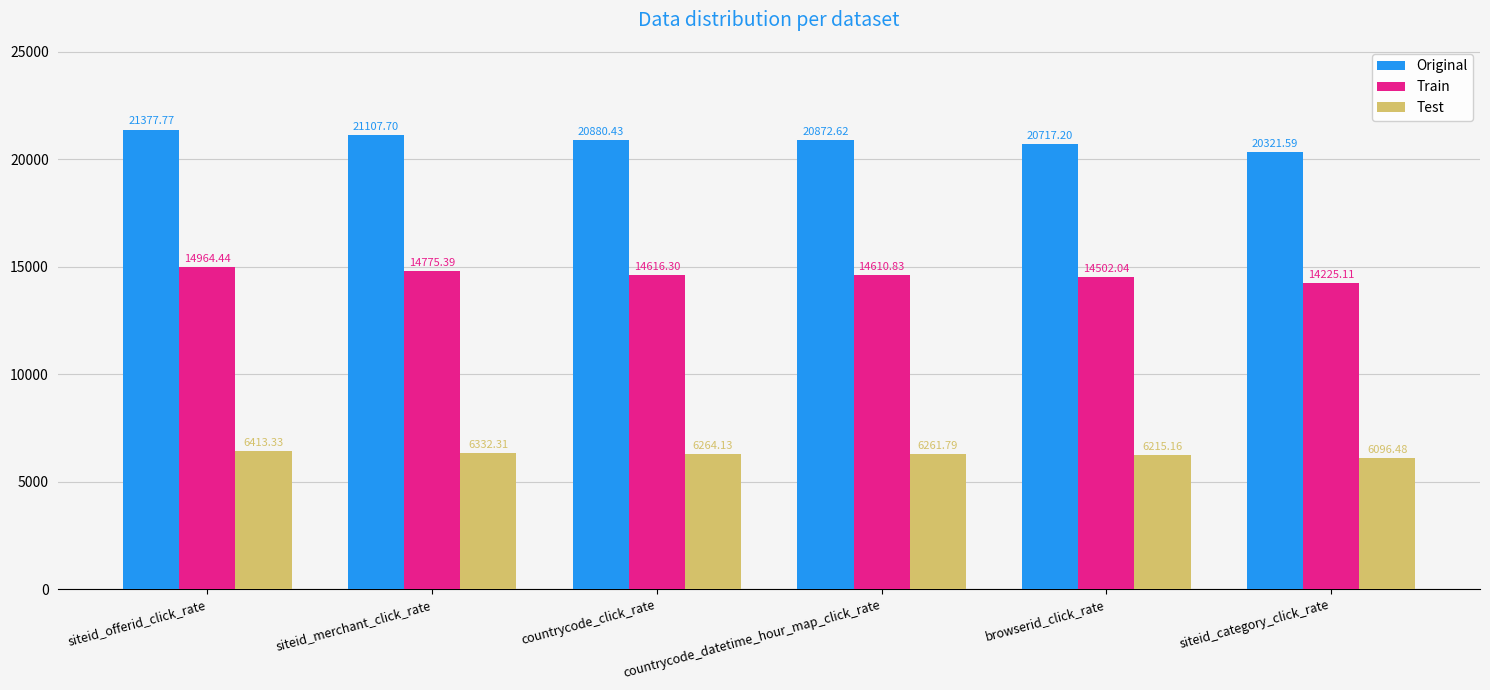

How many data points in Original are less than 20880?

3